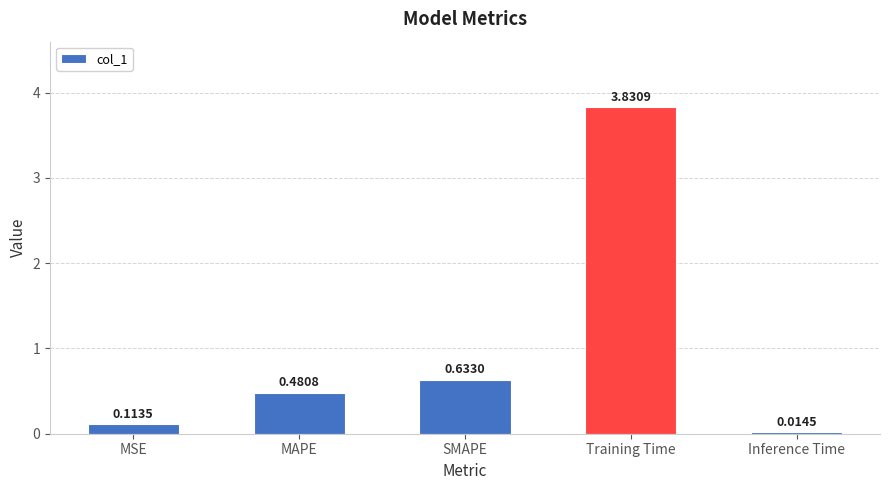

What is the difference between the values at Training Time and MSE?

3.7